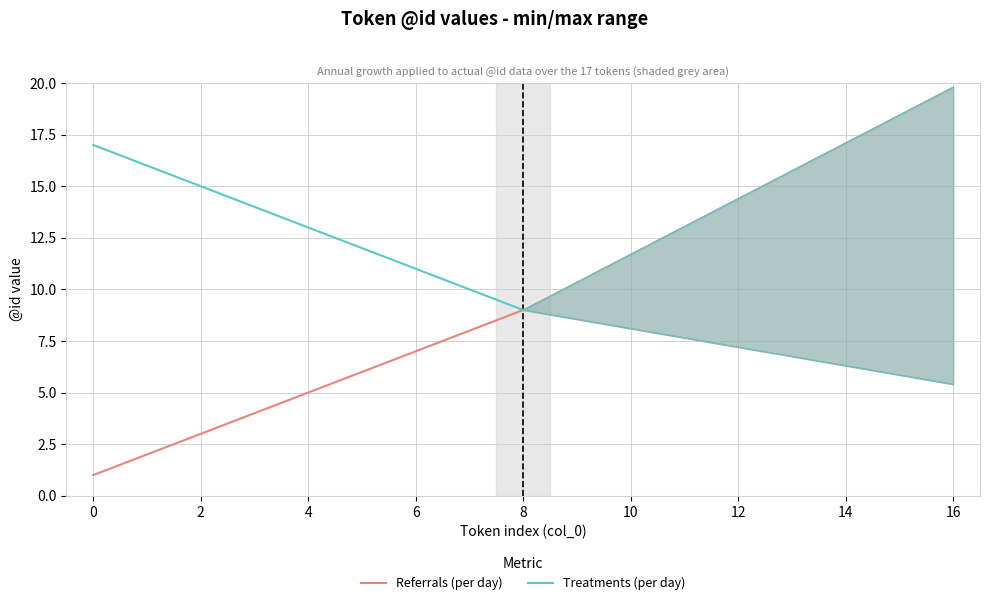

True or false: Treatments (per day) and Referrals (per day) cross at least once.

False